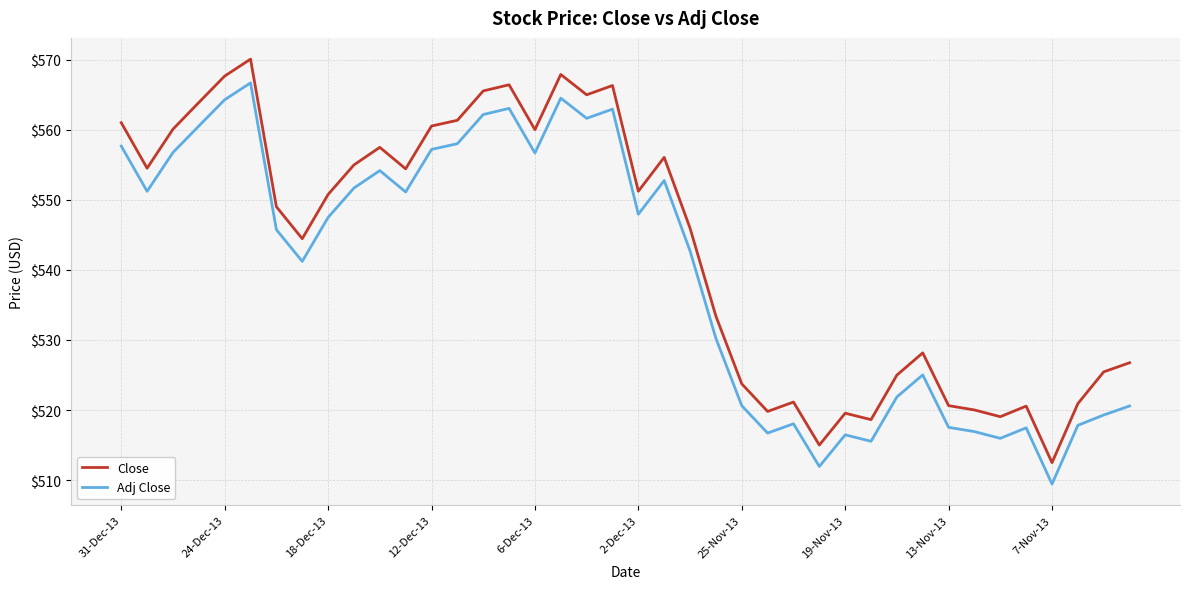

Which series has the largest total across all categories?

Close